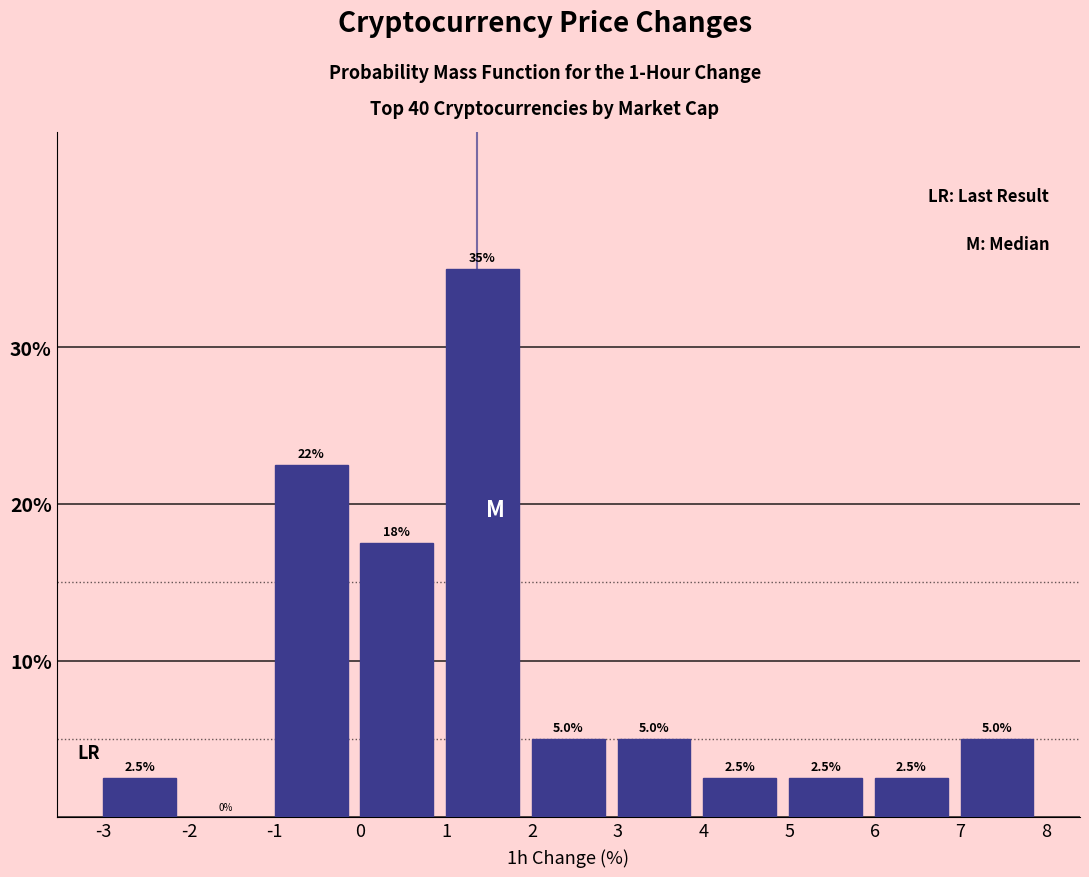

Over which range of the x-axis is the bar tallest?

1 to 2